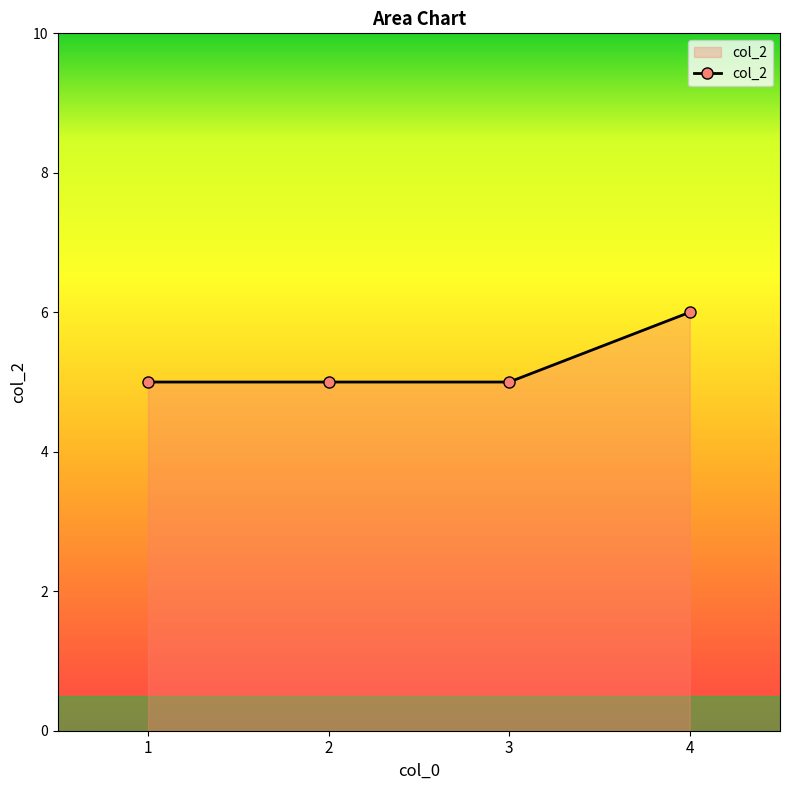

Read the value at 4.

6